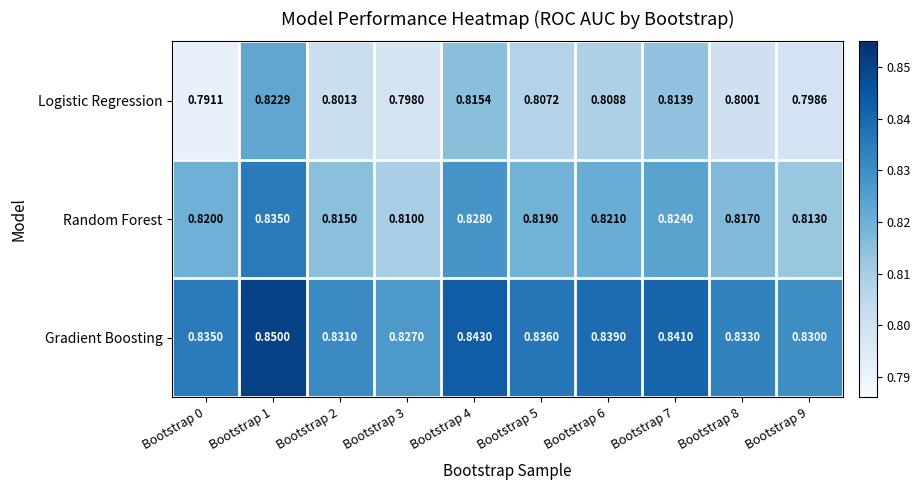

Rank the series at Bootstrap 7 from highest to lowest value.

Gradient Boosting, Random Forest, Logistic Regression